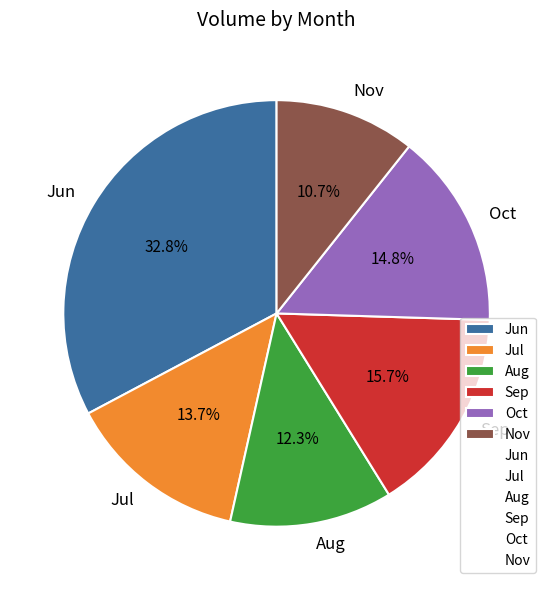

Which category has the biggest portion of the pie?

Jun